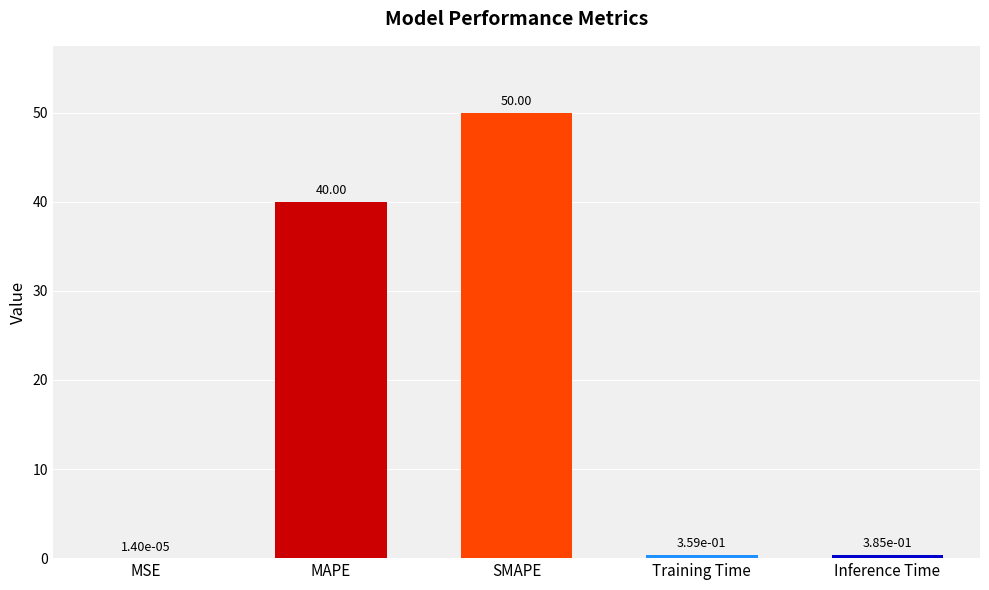

Which has a higher value, MSE or Inference Time?

Inference Time